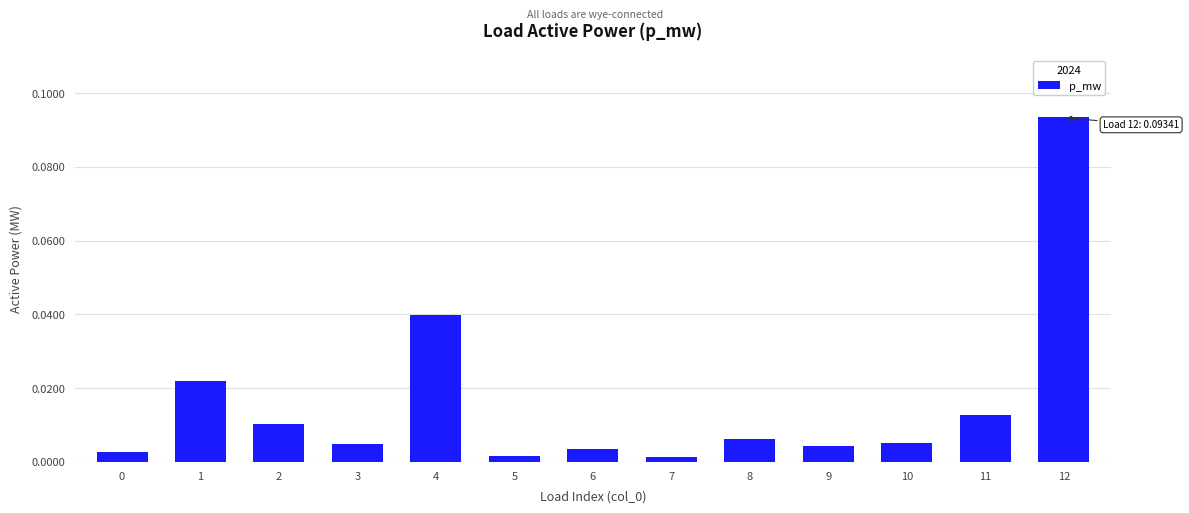

Does the chart contain stacked bars?

No